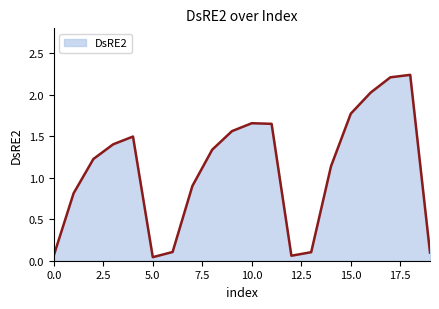

Rank the categories by value from highest to lowest.

18, 17, 16, 15, 10, 11, 9, 4, 3, 8, 2, 14, 7, 1, 6, 13, 19, 0, 12, 5